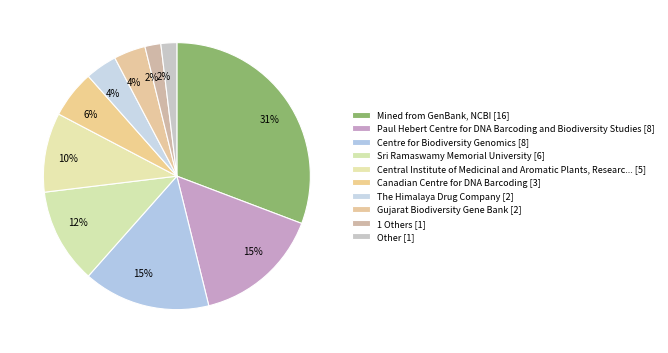

How many slices are in this pie chart?

10